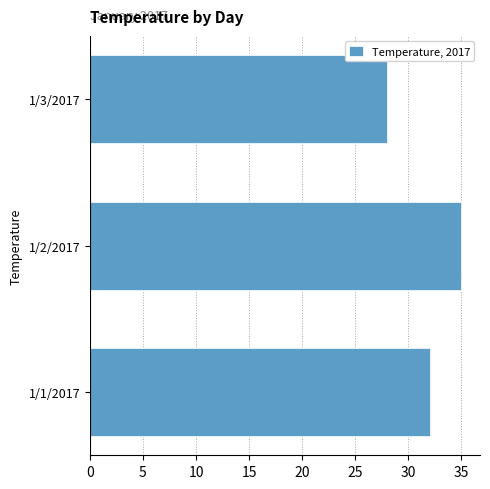

What is the change in value from 1/2/2017 to 1/3/2017?

-7